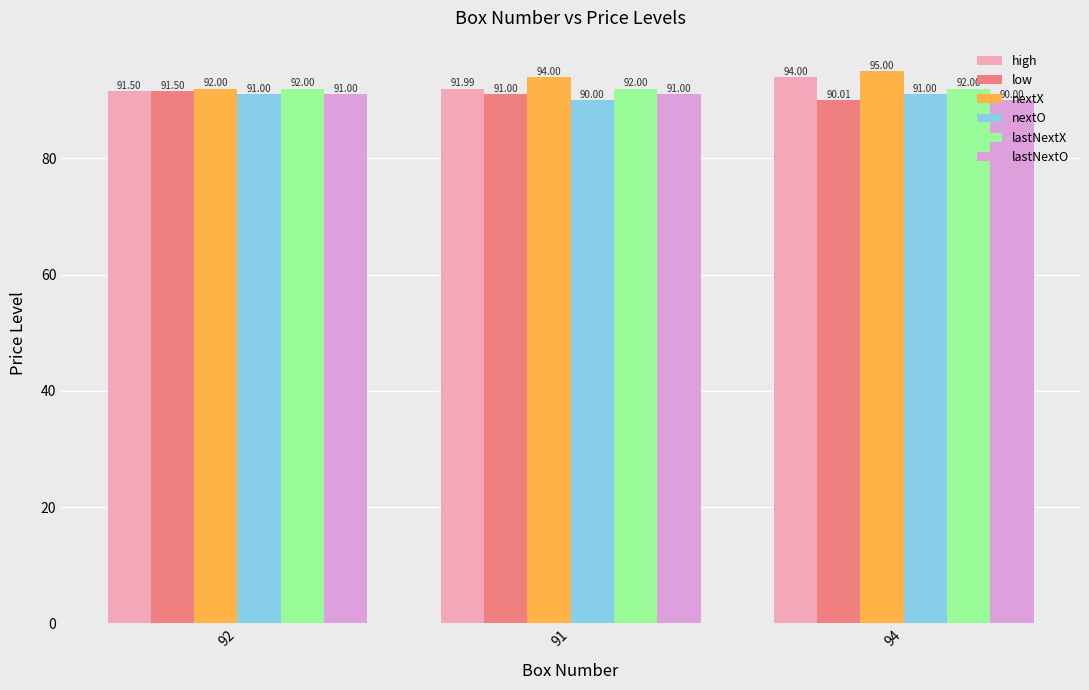

Are the bars horizontal?

No